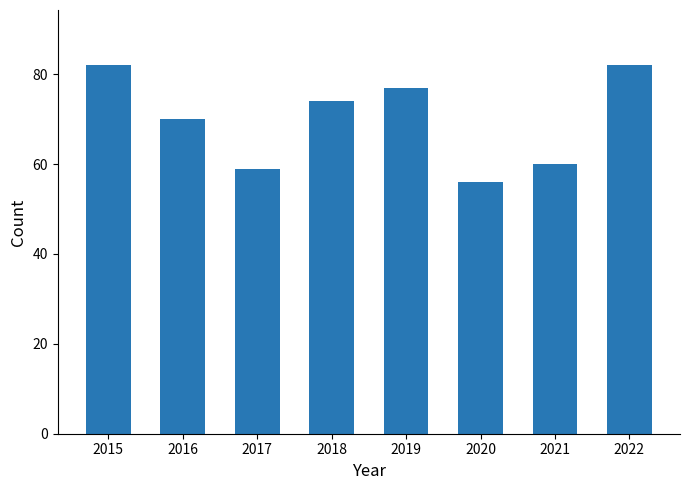

How many data points does each series have?

8